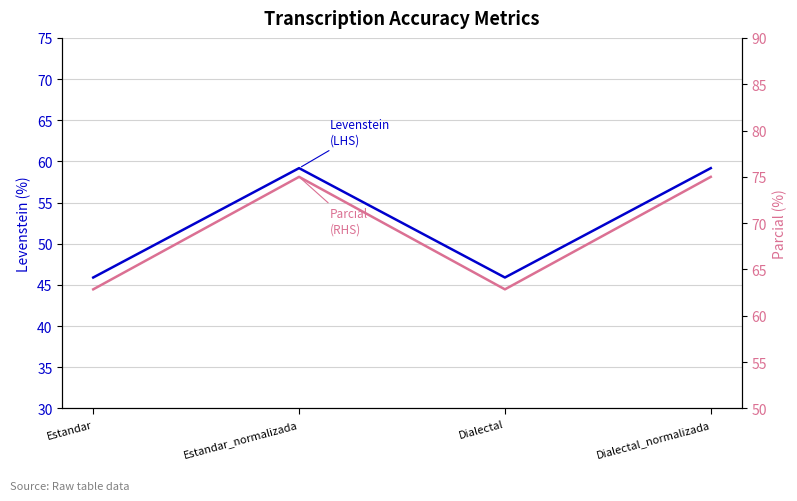

Where is the first local maximum for Parcial?

Estandar_normalizada